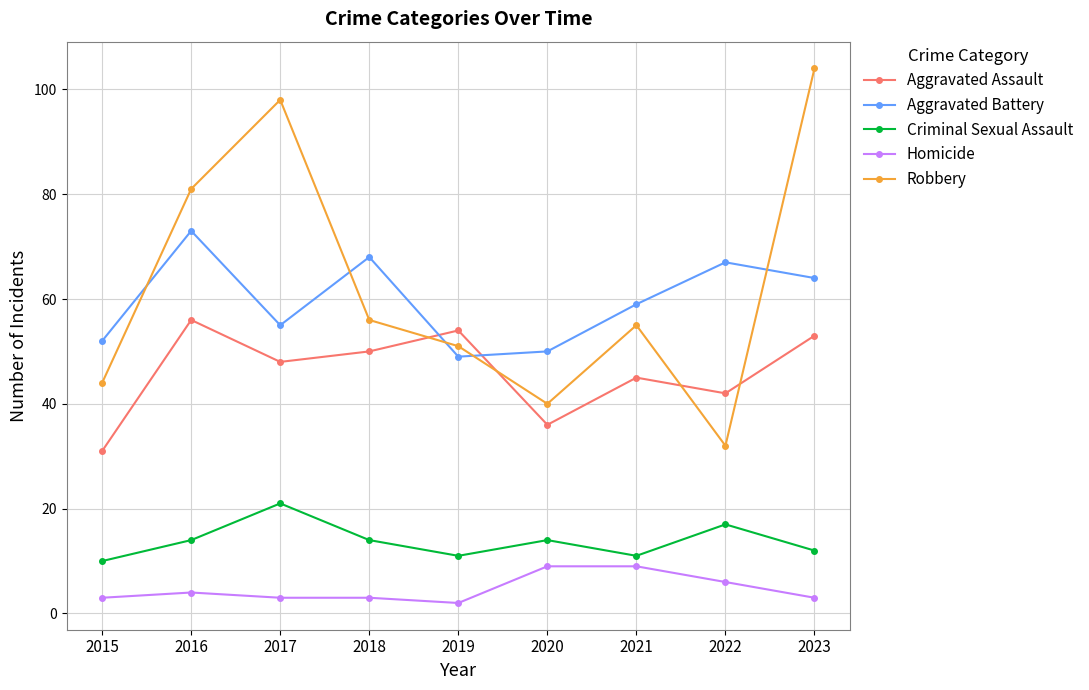

At which label is Robbery closest to 68?

2018